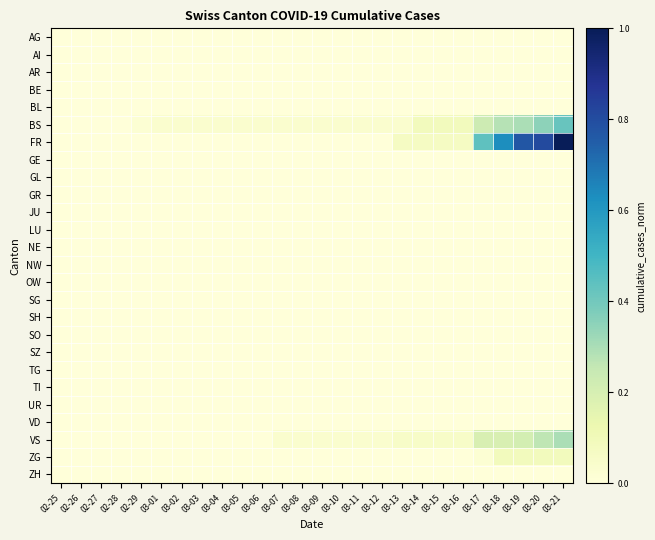

Rank the series at 03-04 from lowest to highest value.

AG, AI, AR, BE, BL, FR, GE, GL, GR, JU, LU, NE, NW, OW, SG, SH, SO, SZ, TG, TI, UR, VD, VS, ZG, ZH, BS